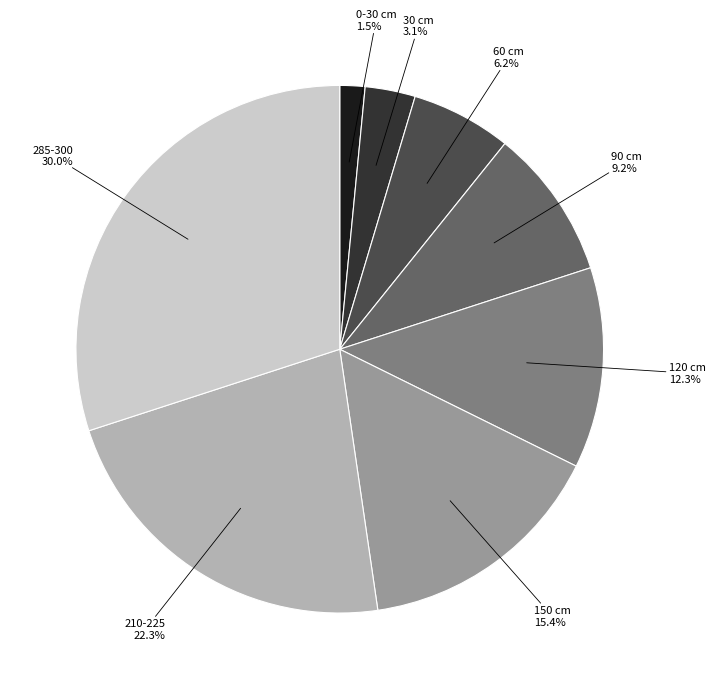

Is there a majority slice in this chart?

No